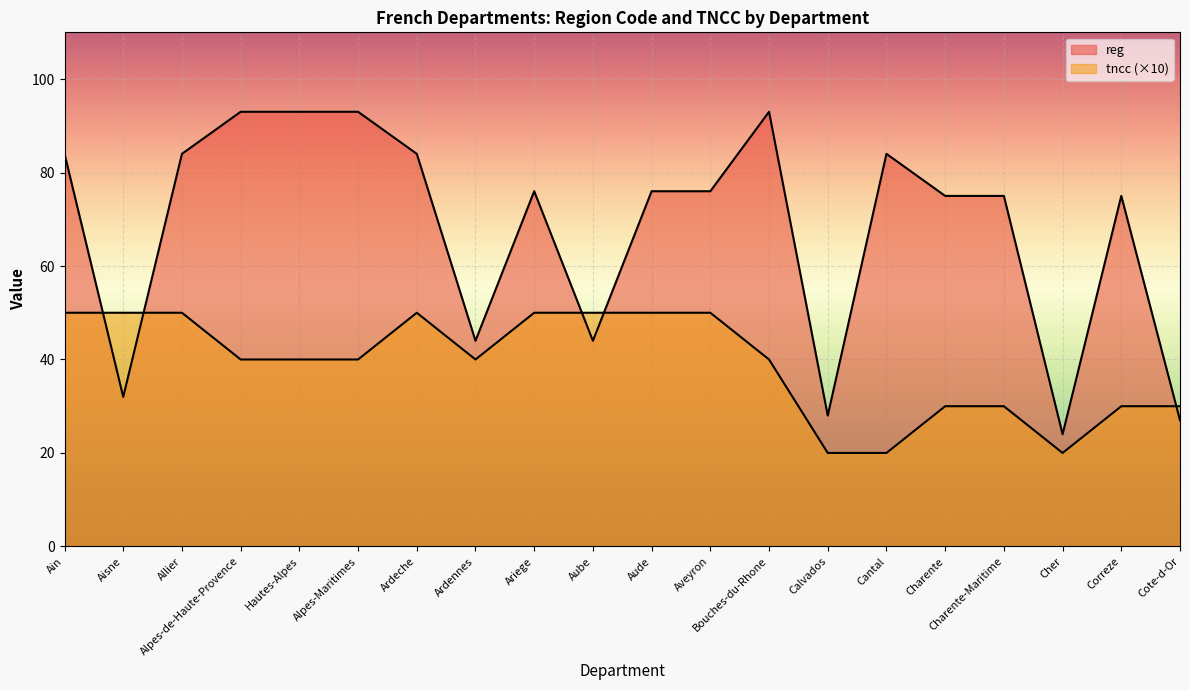

How many series are shown in this chart?

2